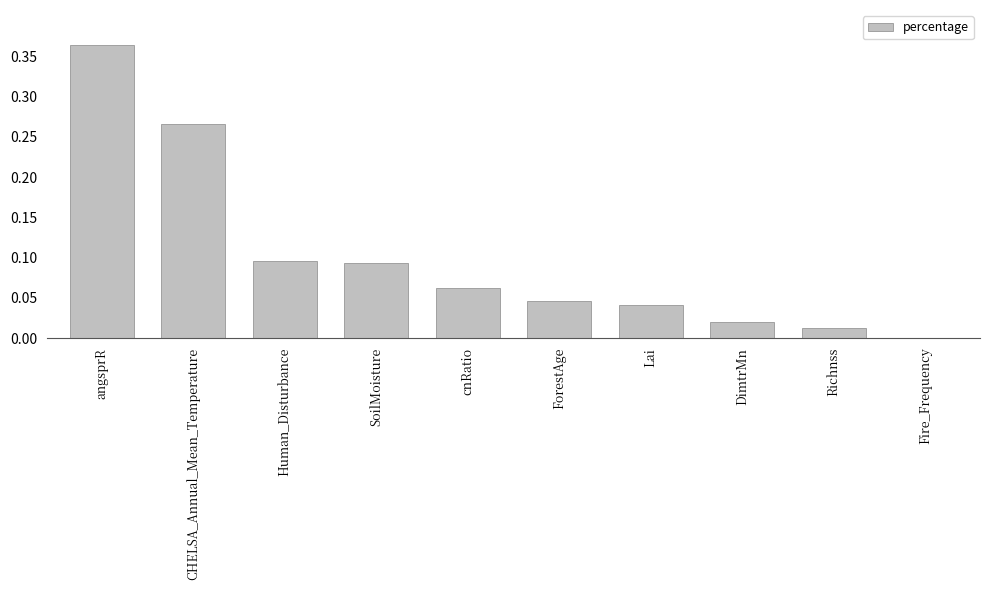

What is the sum of all values?

1.0